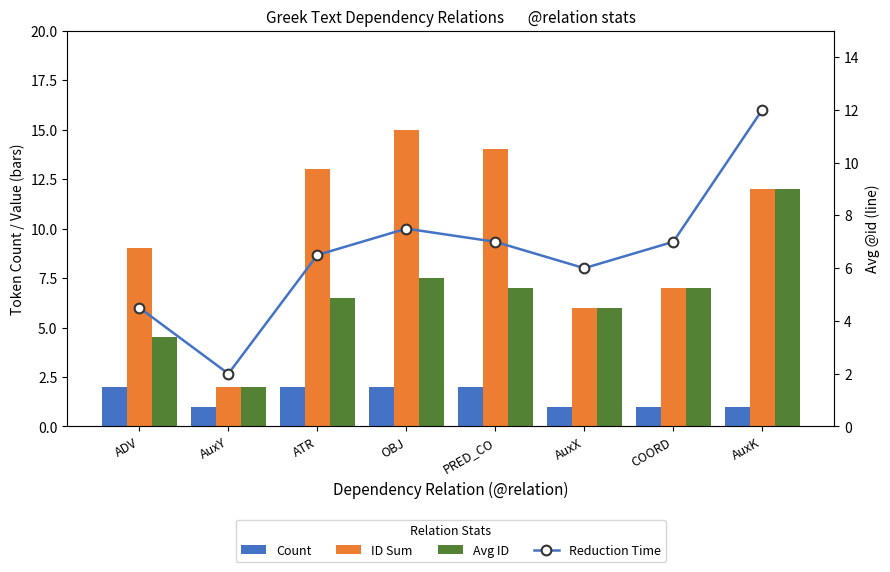

How many groups of bars are there?

8